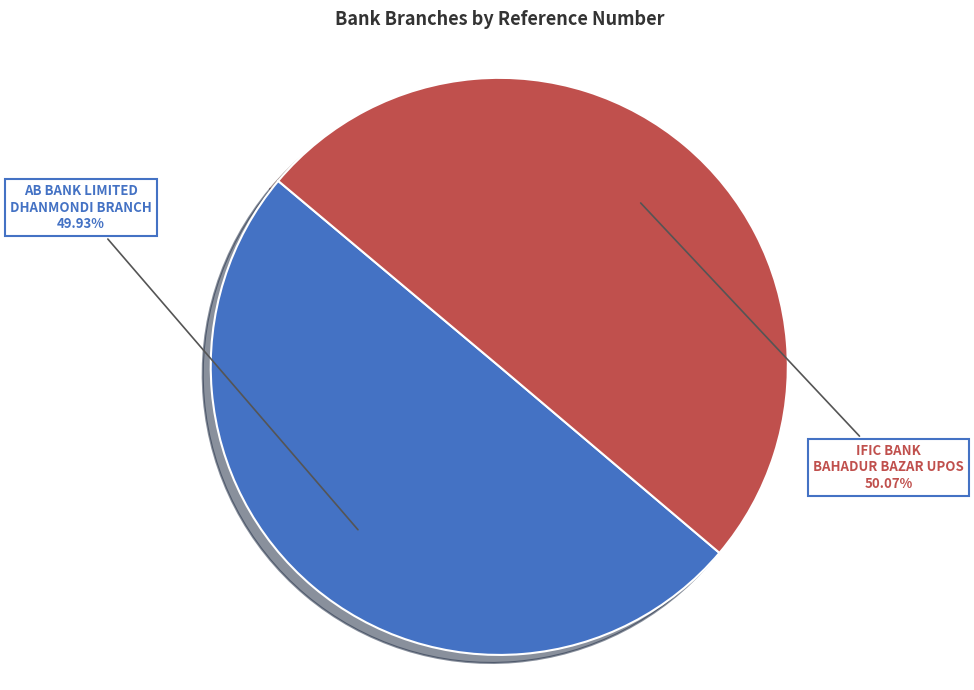

How many slices are in this pie chart?

2